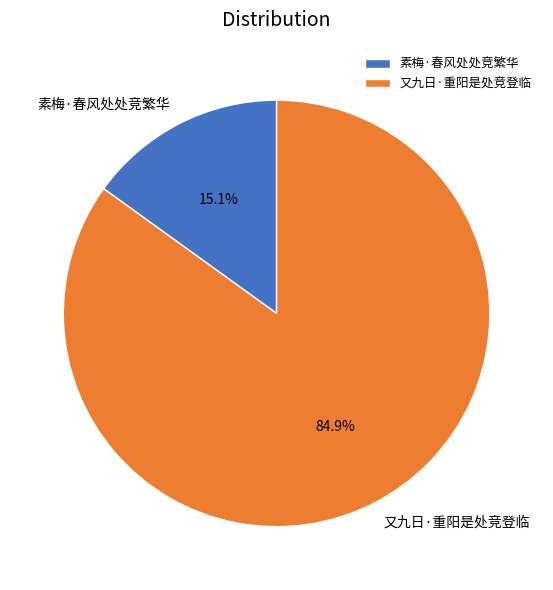

The 又九日·重阳是处竞登临 slice represents 98% of the pie. True or false?

False